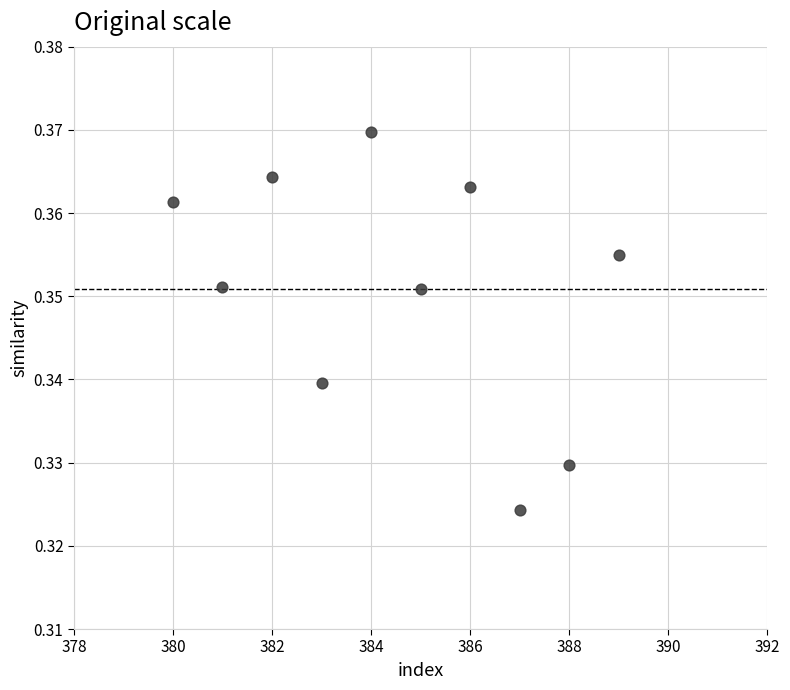

What is the average X value?

384.5